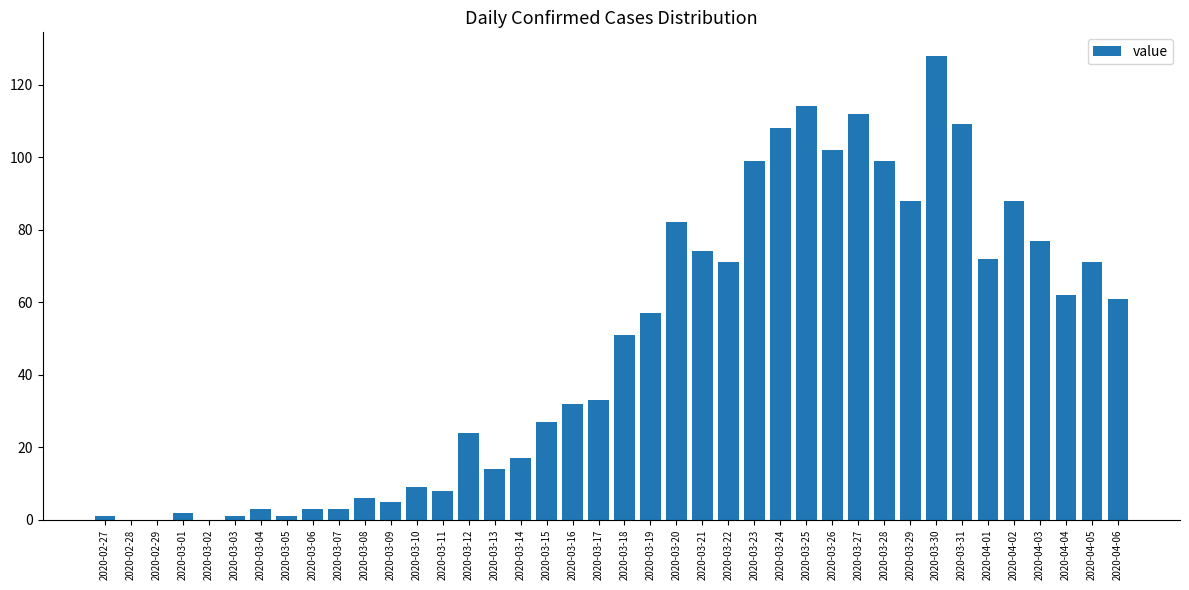

Where is the data nearest to the value 64?

2020-04-04